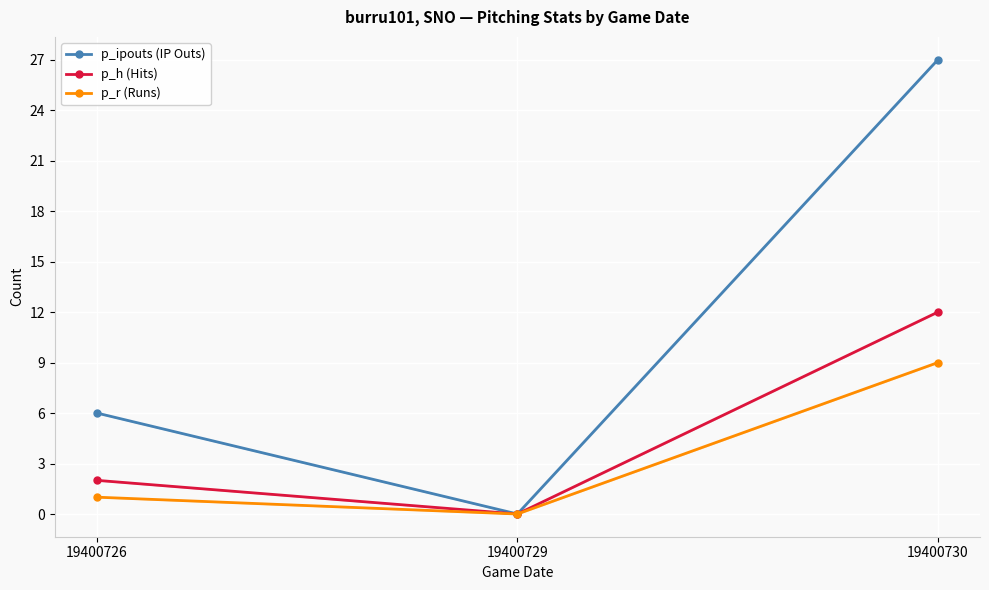

How many distinct data groups are displayed?

3